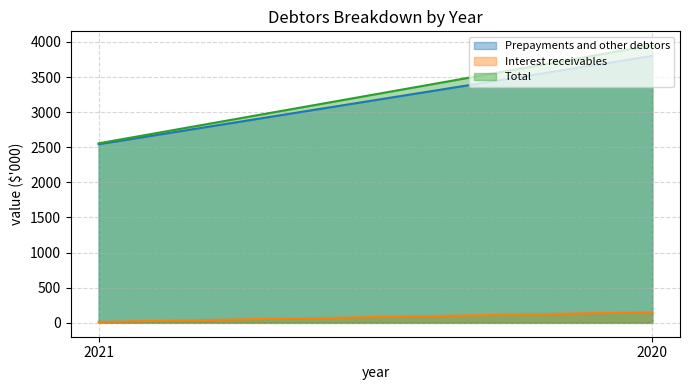

Which series changed the most between 2021 and 2020?

Total